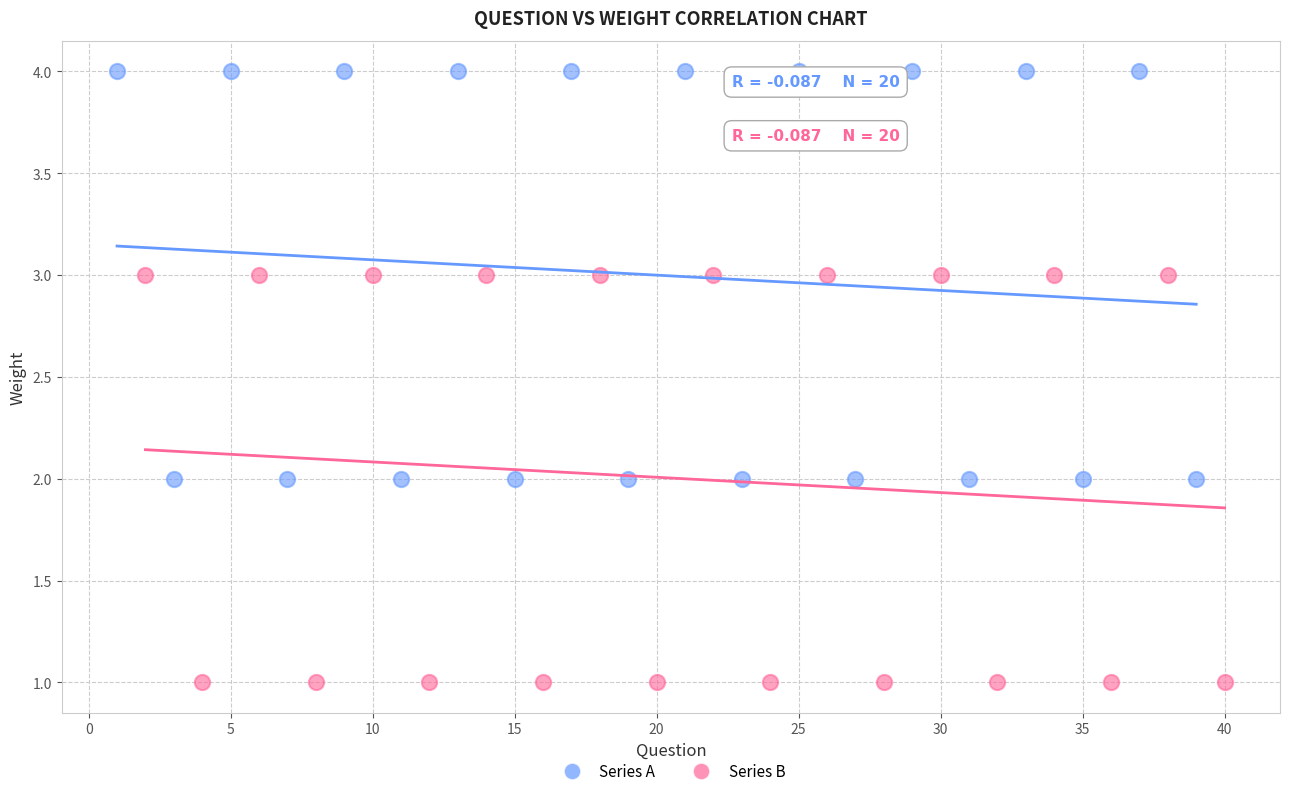

Which series contains the highest Y value?

Series A